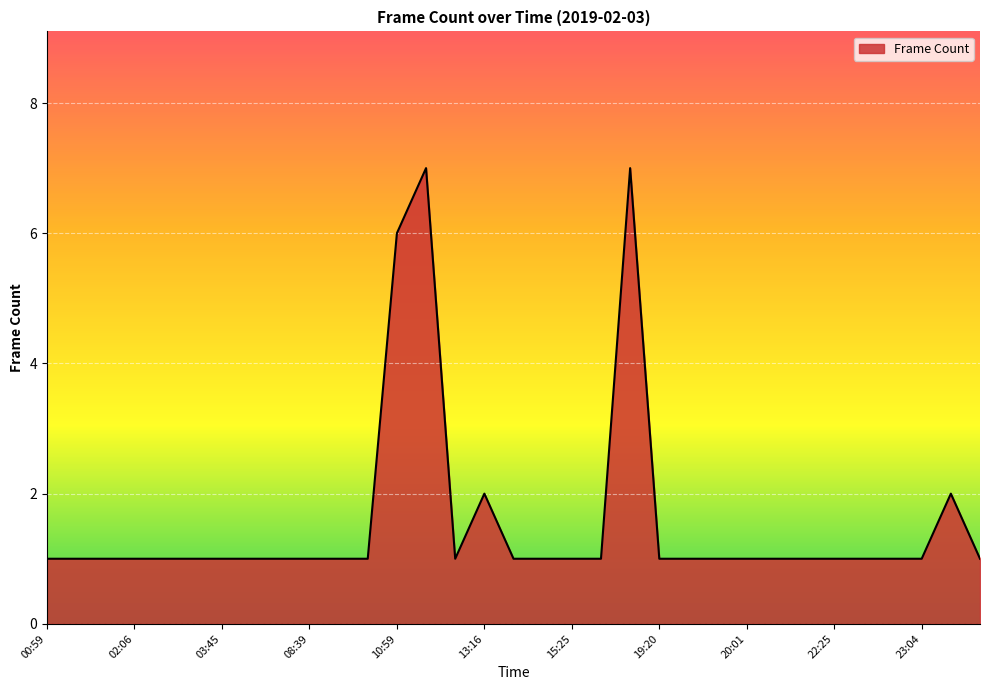

What is the maximum value shown in the chart?

7